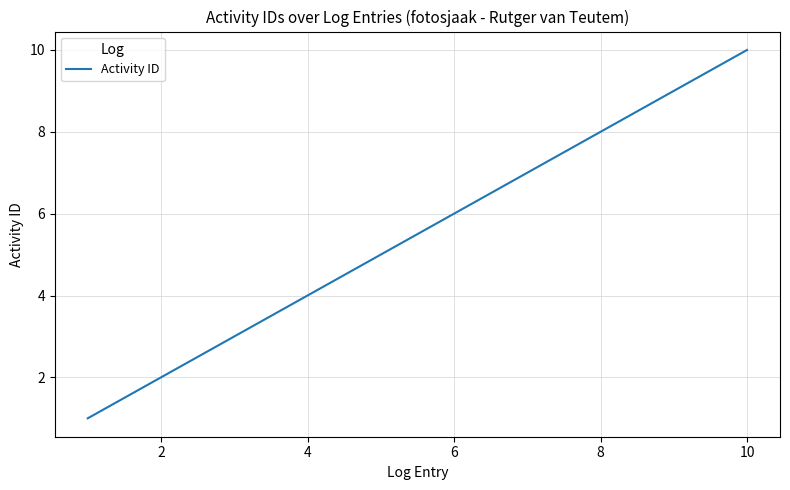

What is the maximum value shown in the chart?

10